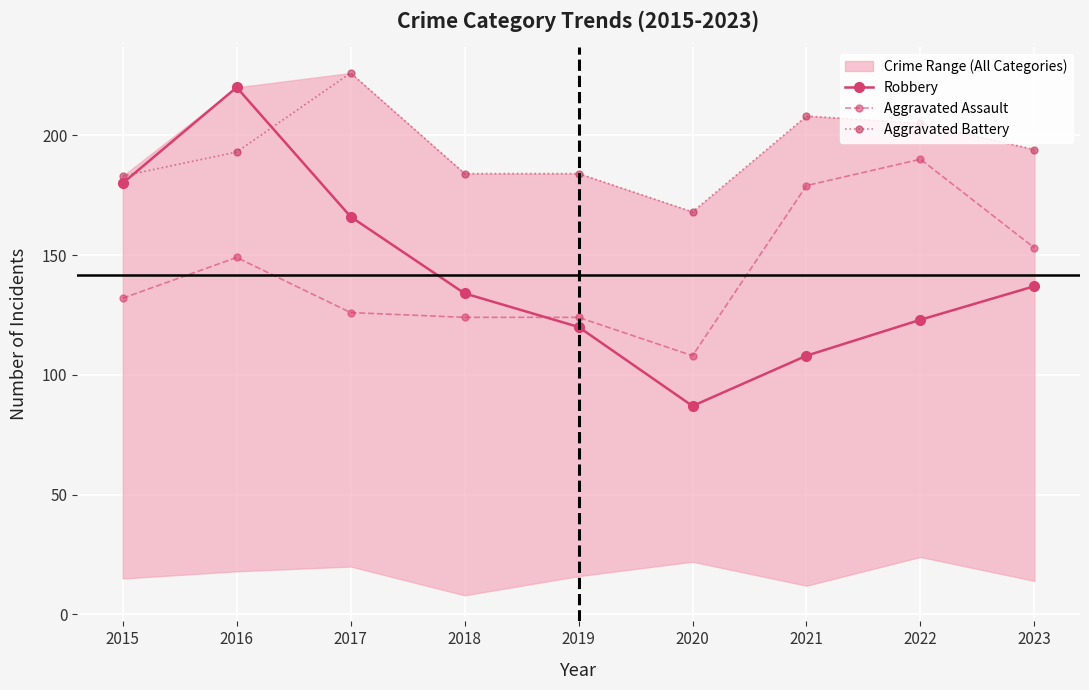

True or false: Aggravated Assault and Aggravated Battery cross at least once.

False